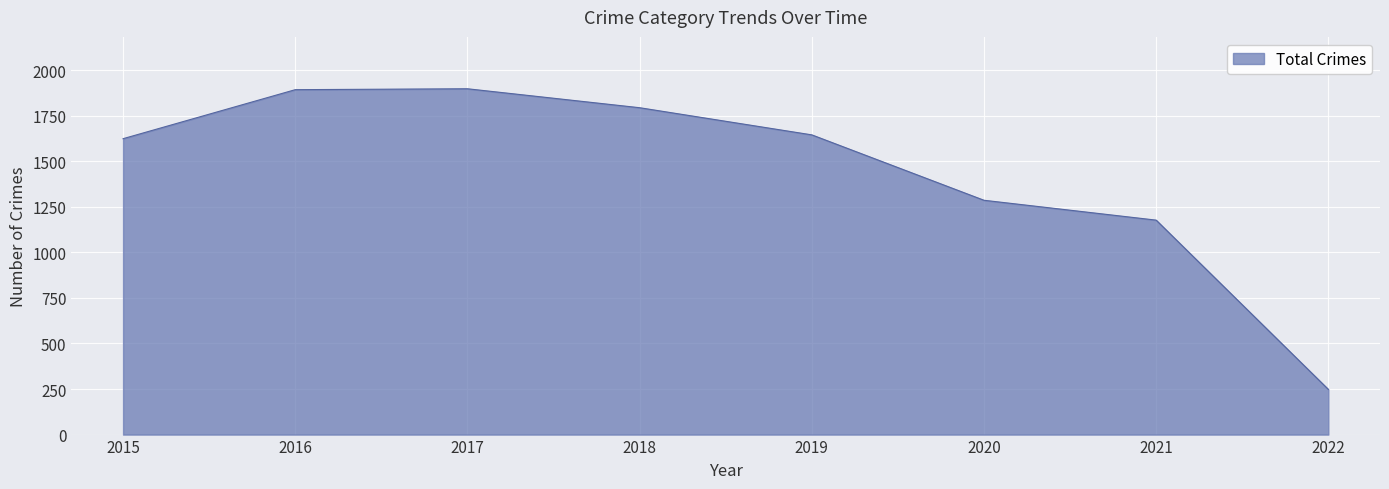

The chart shows a value of 616 at 2016. True or false?

False